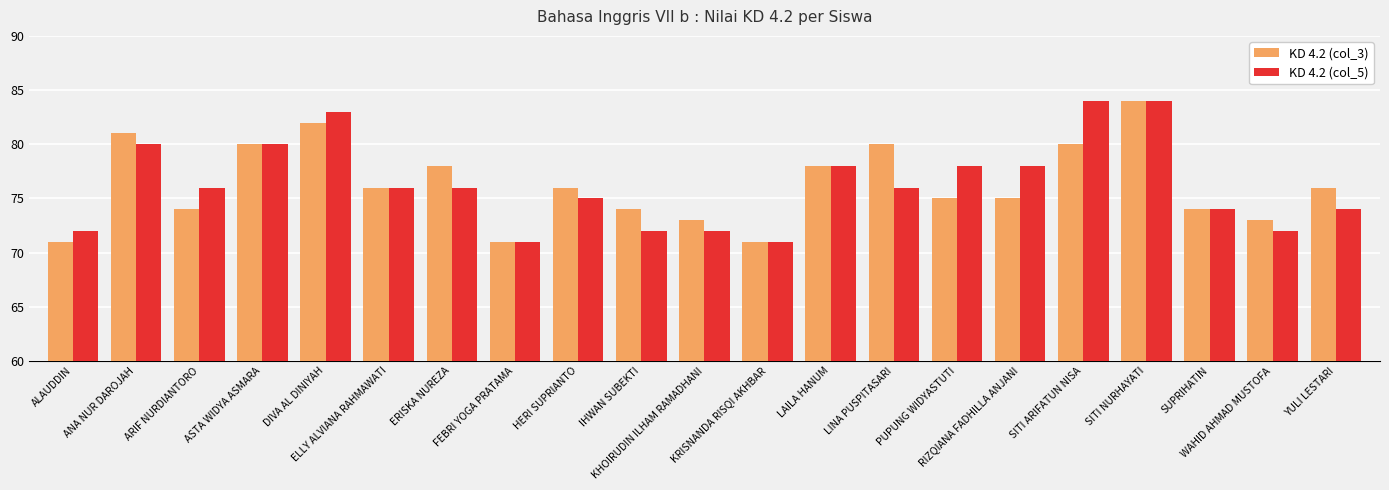

What is the maximum value shown in the chart?

84